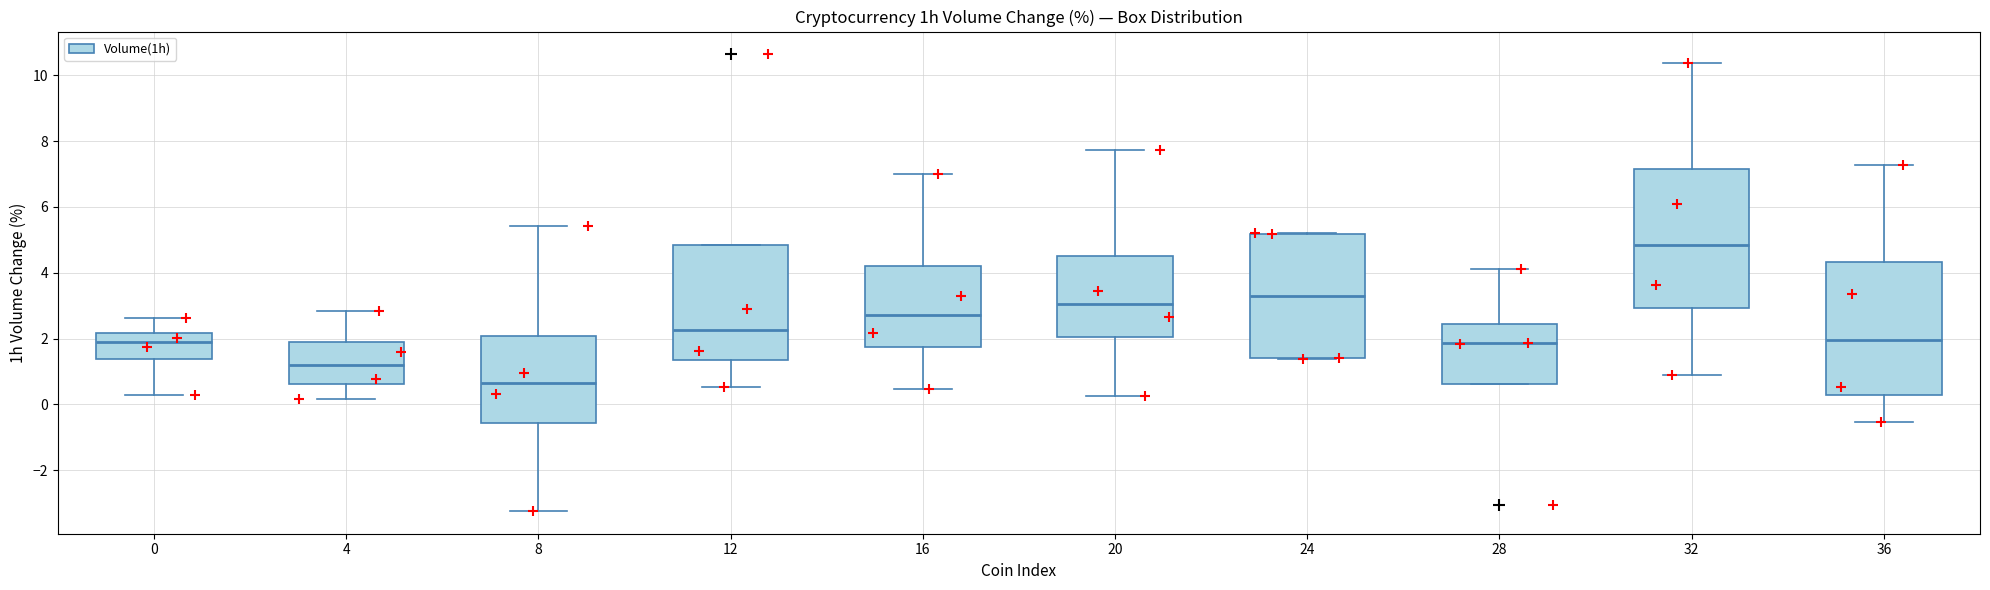

Reading left to right, read every box against the y-axis: the position of its median line, the range the box covers, and the ends of its whiskers. The values are not printed on the chart, so give them approximately, as read against the axis.

0: median 1.8, box 1.4 to 2.2, whiskers 0.2 to 2.6
4: median 1.2, box 0.6 to 2.0, whiskers 0.2 to 2.8
8: median 0.6, box -0.6 to 2.0, whiskers -3.2 to 5.4
12: median 2.2, box 1.4 to 4.8, whiskers 0.6 to 4.8
16: median 2.8, box 1.8 to 4.2, whiskers 0.4 to 7.0
20: median 3.0, box 2.0 to 4.6, whiskers 0.2 to 7.8
24: median 3.2, box 1.4 to 5.2, whiskers 1.4 to 5.2
28: median 1.8, box 0.6 to 2.4, whiskers 0.6 to 4.2
32: median 4.8, box 3.0 to 7.2, whiskers 1.0 to 10.4
36: median 2.0, box 0.2 to 4.4, whiskers -0.6 to 7.2